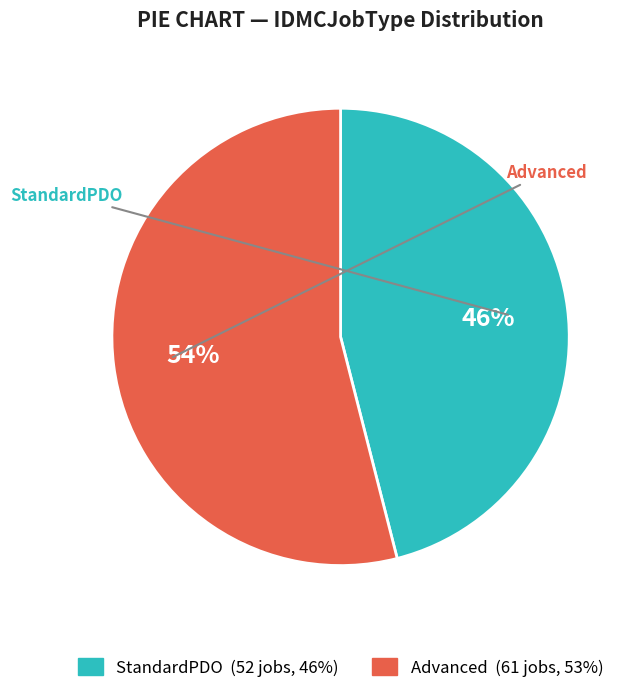

Combined, do Advanced and StandardPDO account for over 50%?

Yes